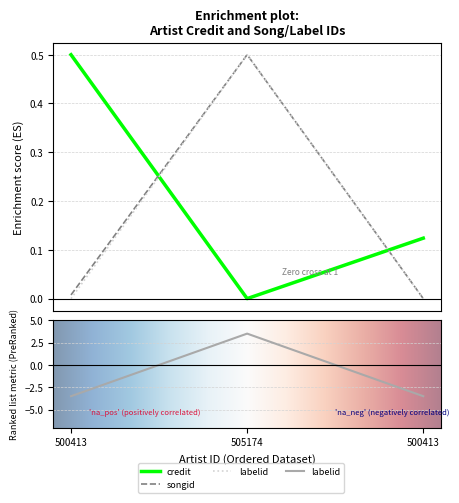

Between 500413 and 500413, which series saw the biggest shift?

credit